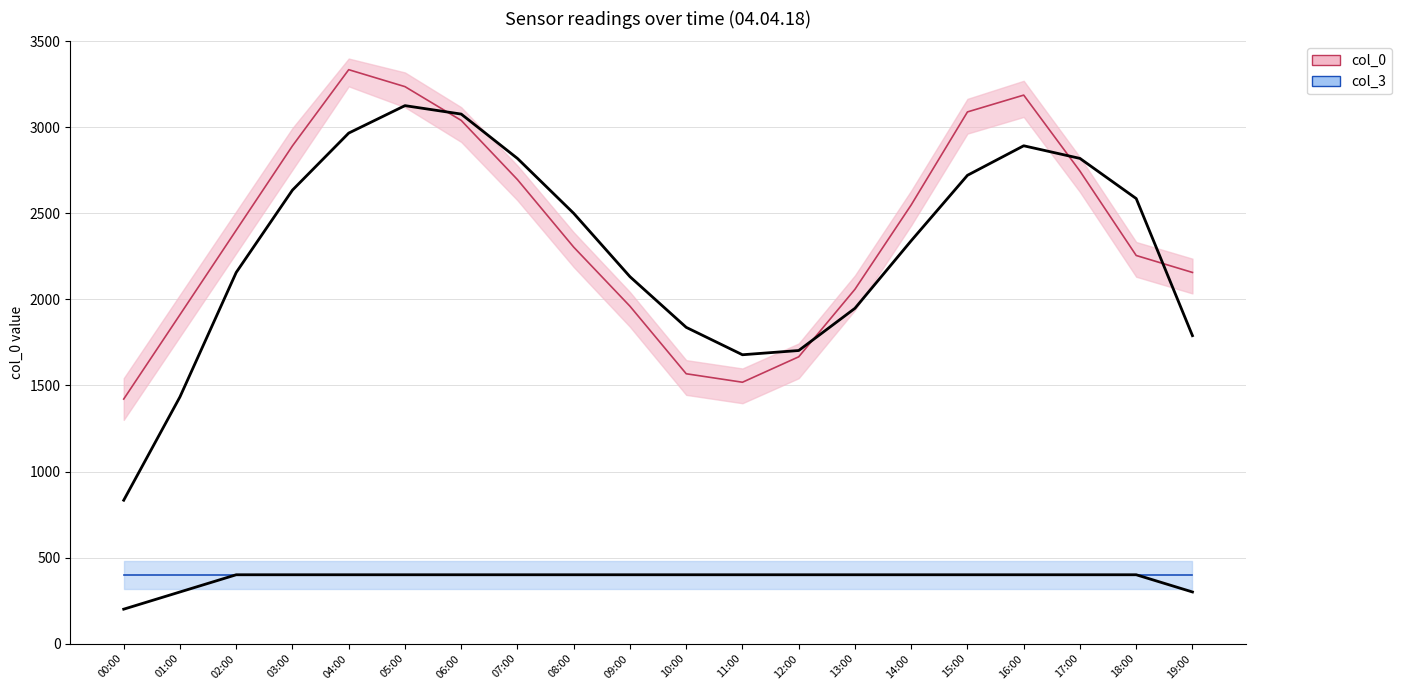

Which series has the widest spread of values?

col_0 trend